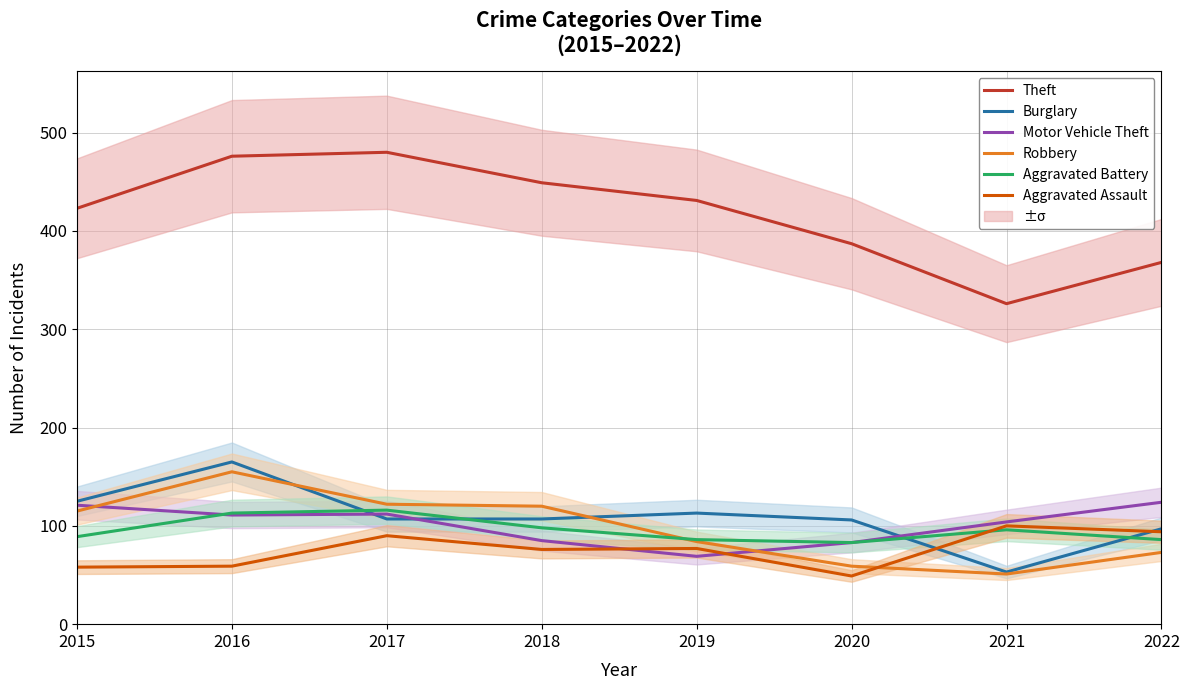

The value of Motor Vehicle Theft at 2016 is 111. True or false?

True